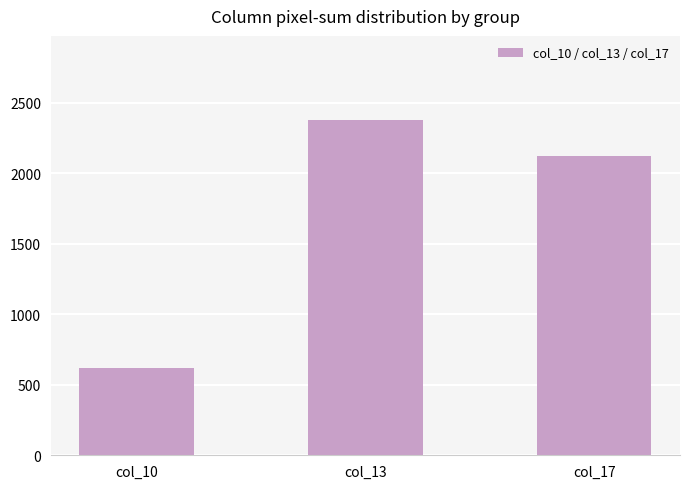

Where does the data first go above 2125?

col_13